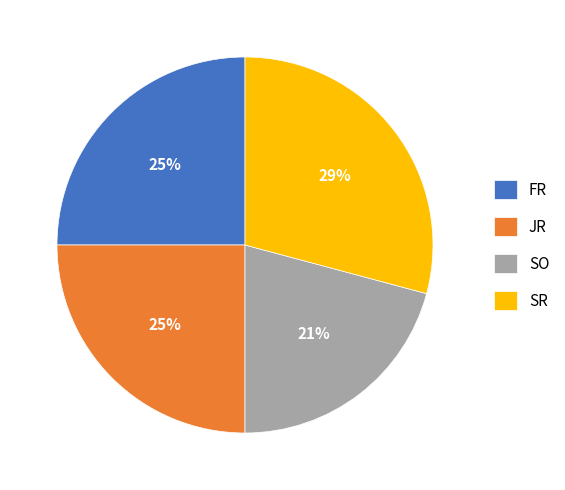

Between SR and SO, which is larger?

SR